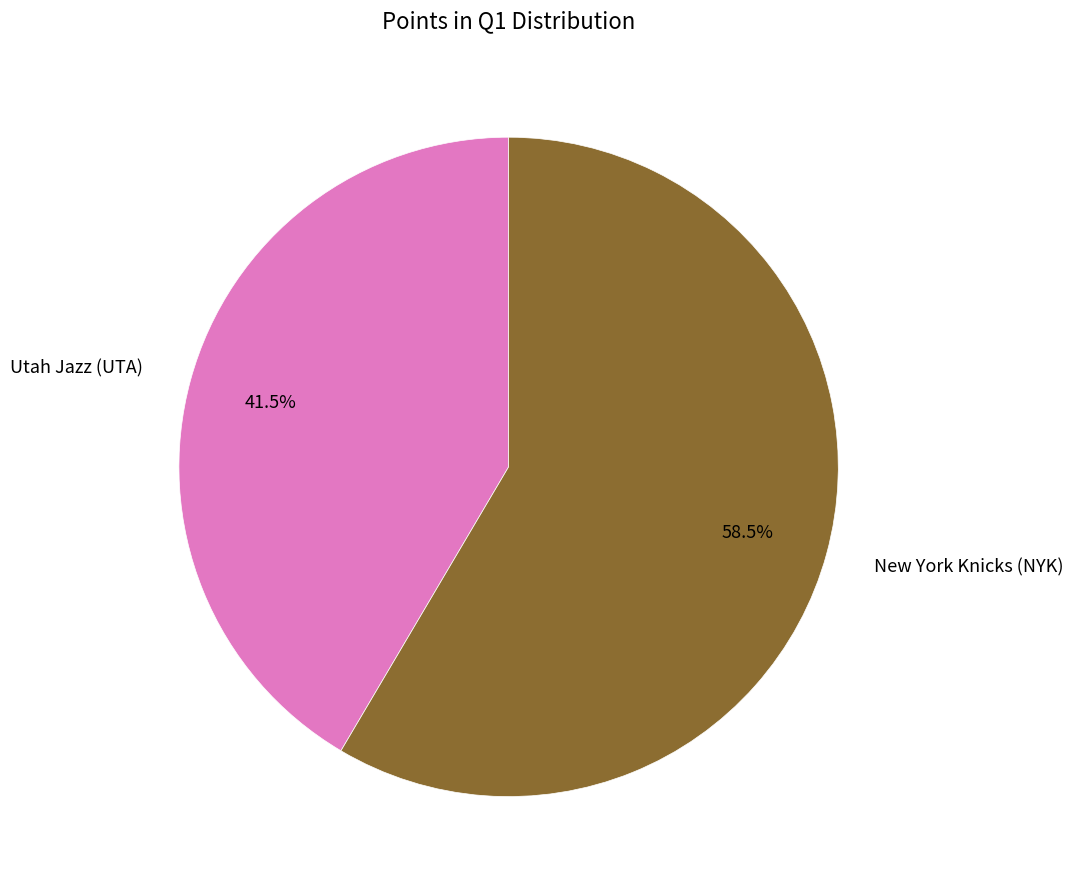

Count the number of slices in the pie.

2